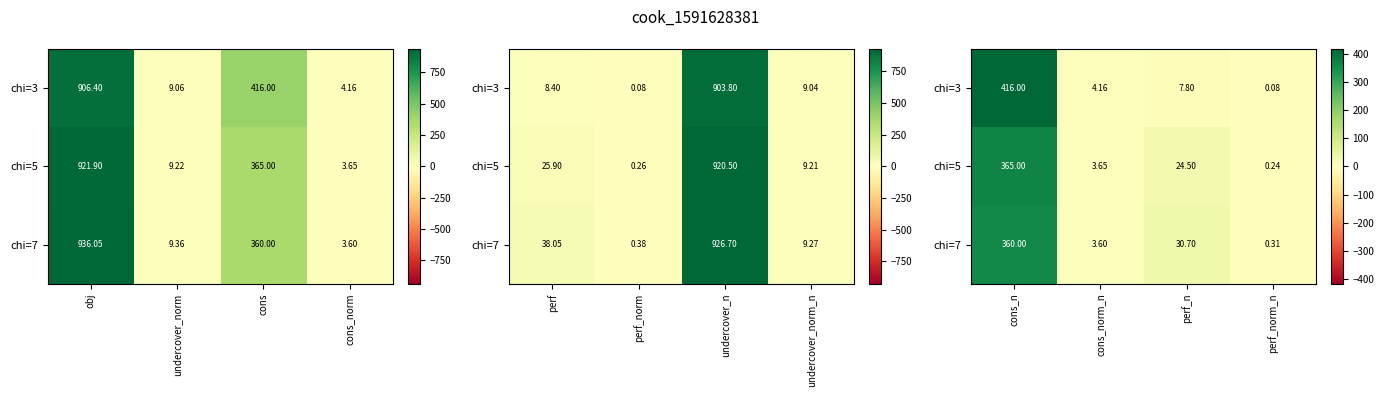

At how many categories does at least one series exceed 212?

1